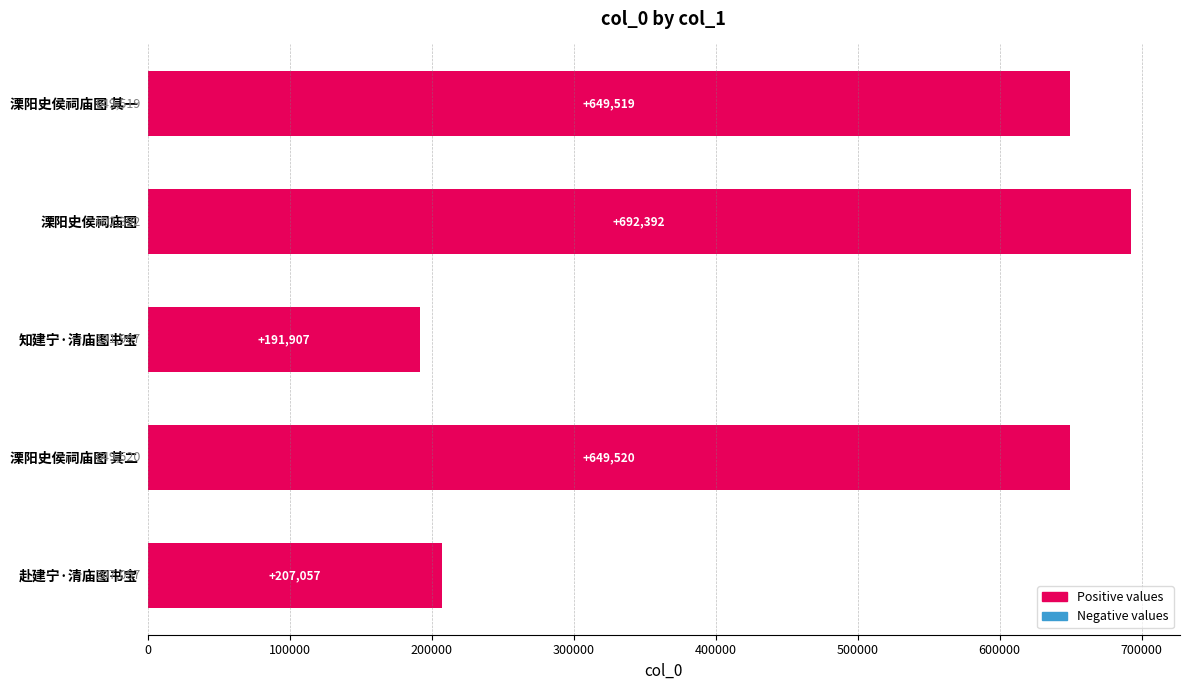

What is the difference between the maximum and minimum values?

500485